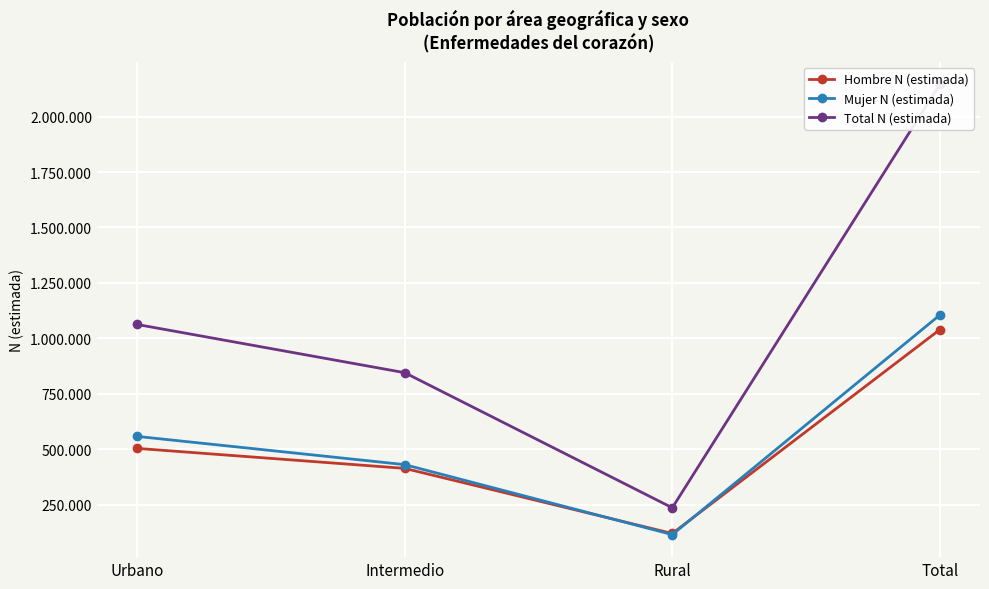

List the labels in order of Hombre N (estimada) value, largest first.

Total, Urbano, Intermedio, Rural